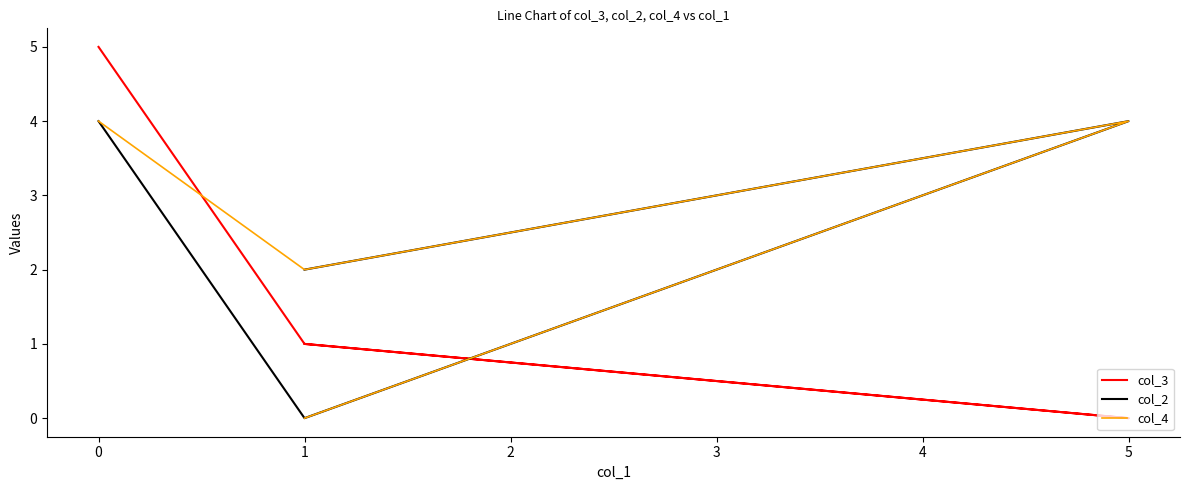

What is the value of the col_3 point at the 1st from the left?

5